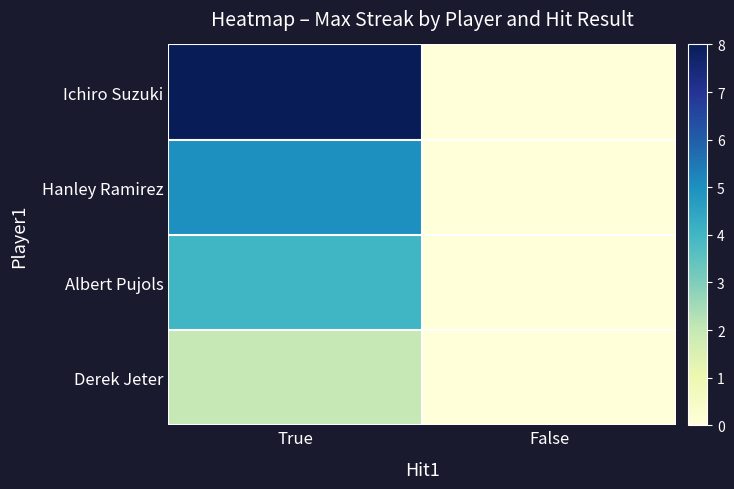

Which series has the largest range (max minus min)?

Ichiro Suzuki